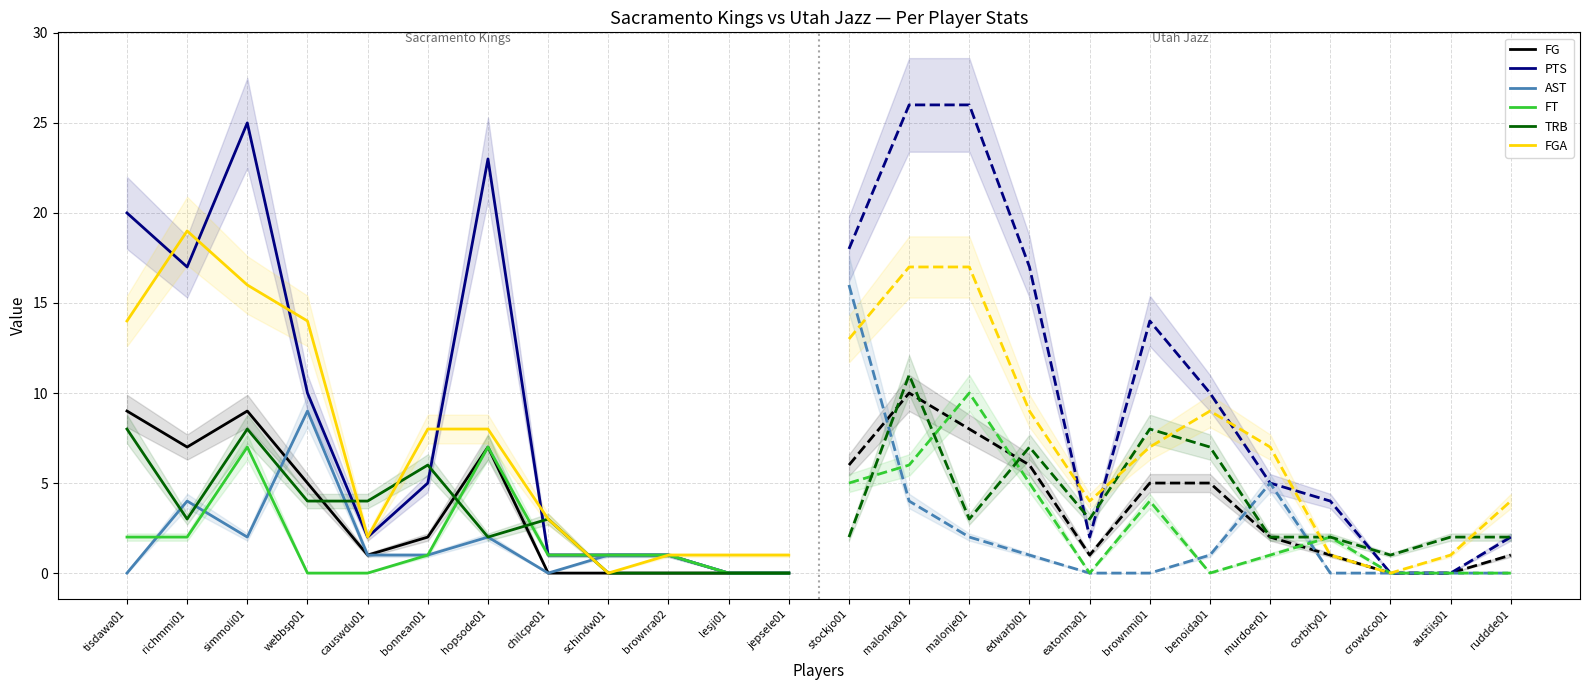

What is the total value across all series at brownra02?

4